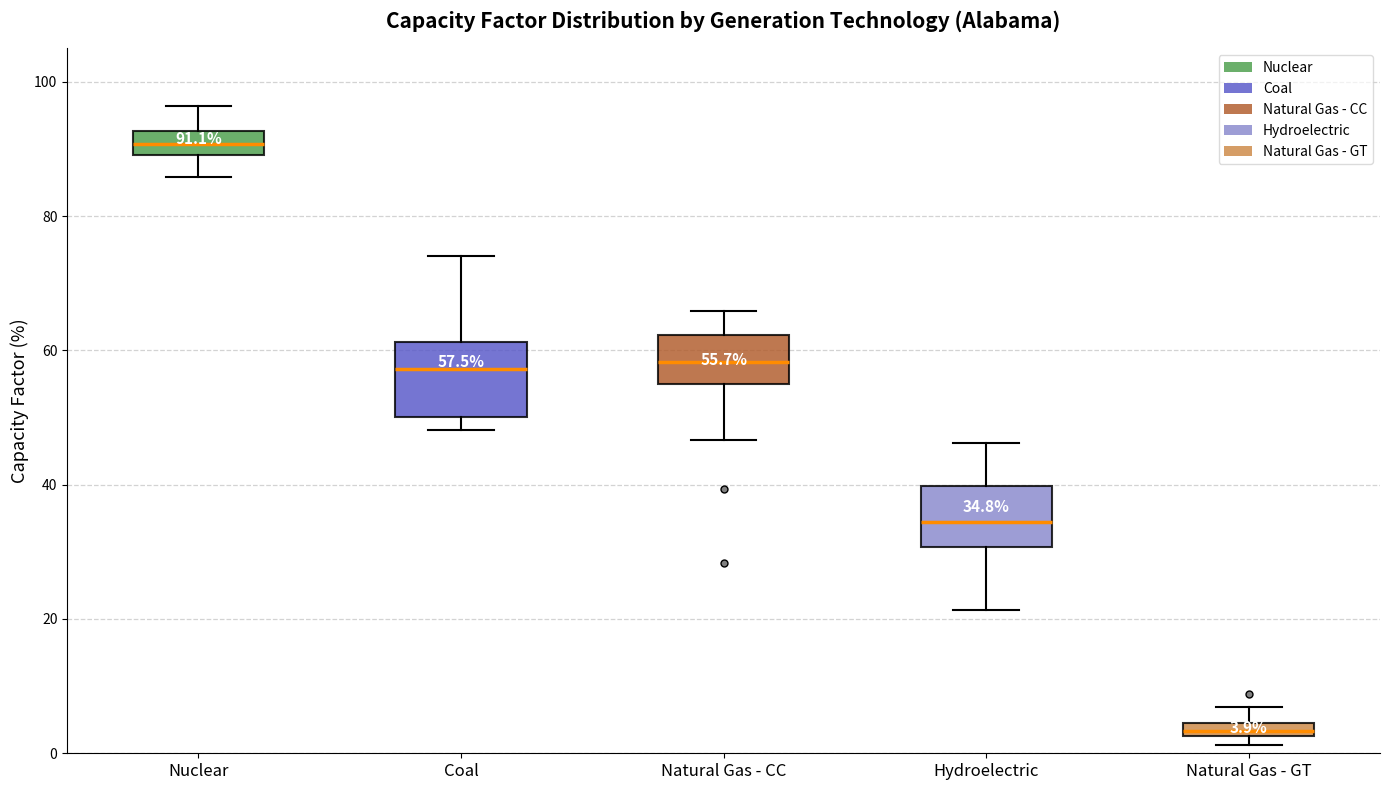

Which box has the highest median line?

Nuclear